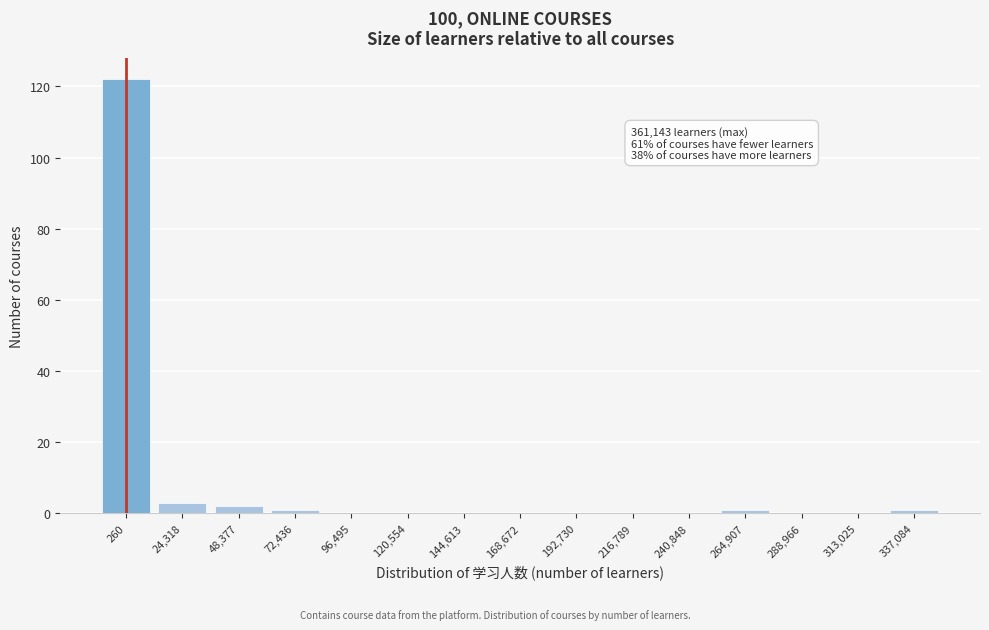

Reading left to right, extract all data points from this chart.

260=122	24,318=3	48,377=2	72,436=1	96,495=0	120,554=0	144,613=0	168,672=0	192,730=0	216,789=0	240,848=0	264,907=1	288,966=0	313,025=0	337,084=1